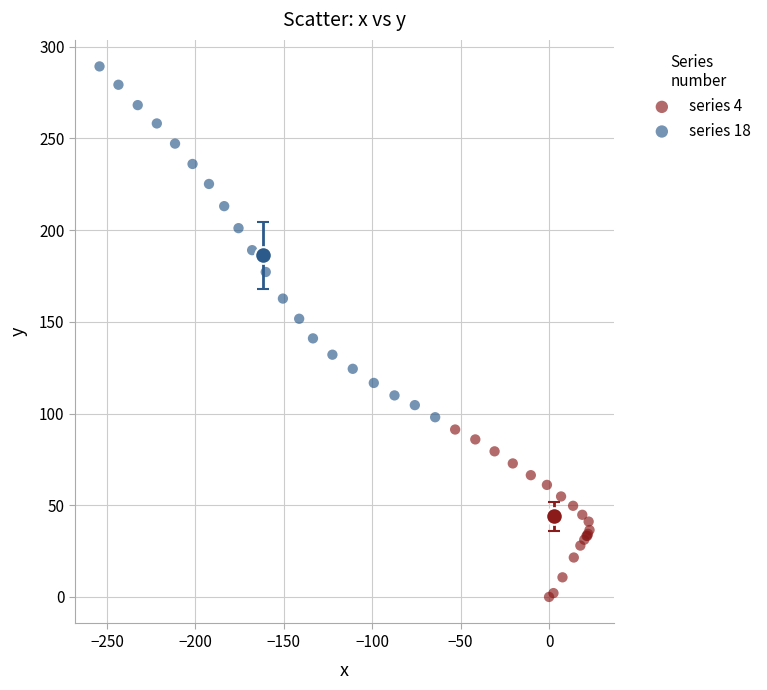

Which series reaches the maximum Y coordinate?

series 18